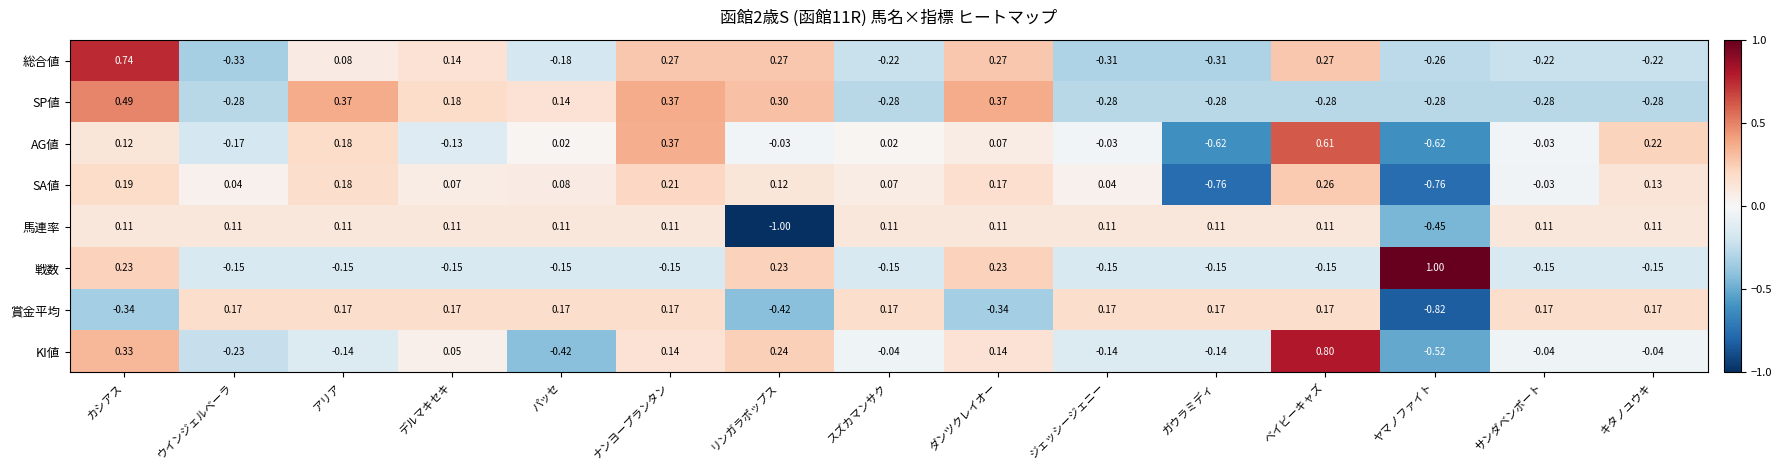

At which category does the chart reach its peak across all series?

ヤマノファイト